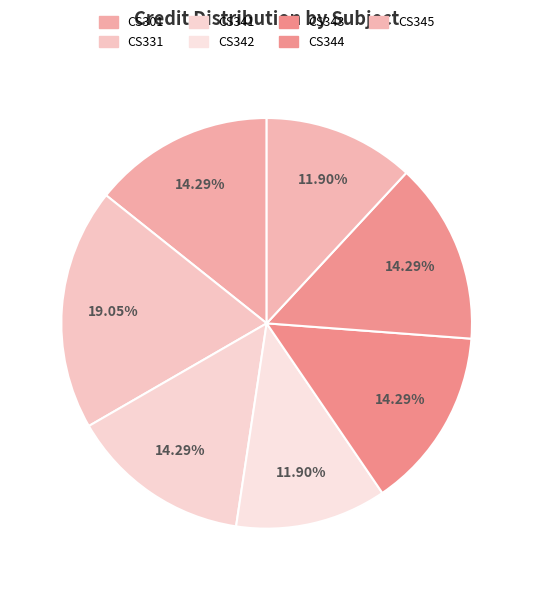

To the nearest percent, what portion does CS341 represent?

14%